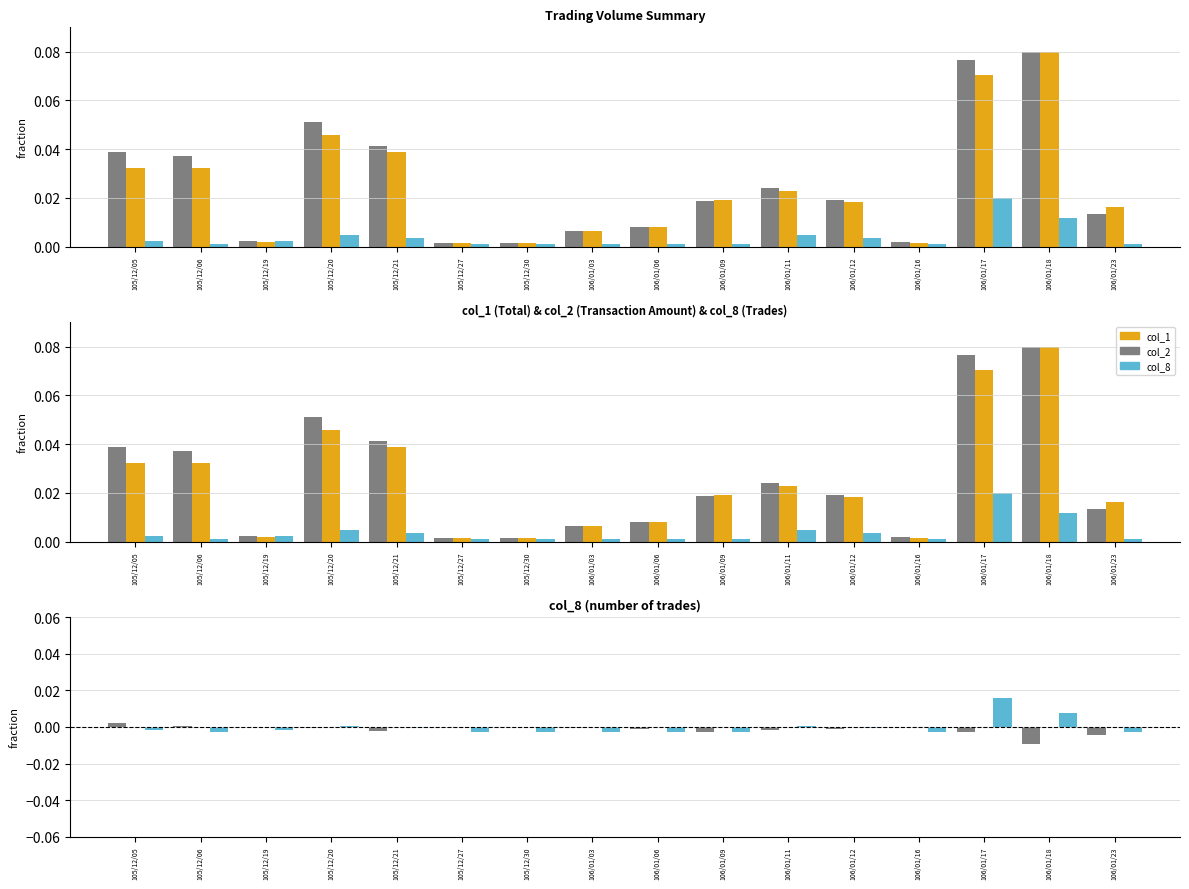

At 106/01/16, list the series in order from largest to smallest.

col_2, col_1, col_8, col_2 residual, col_8 residual